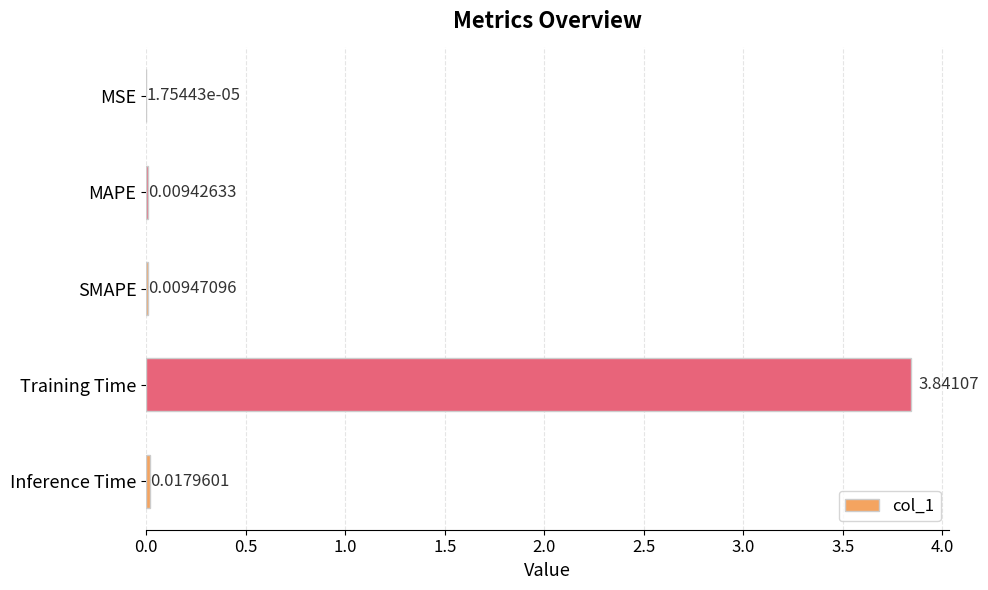

Between Training Time and SMAPE, which is larger?

Training Time